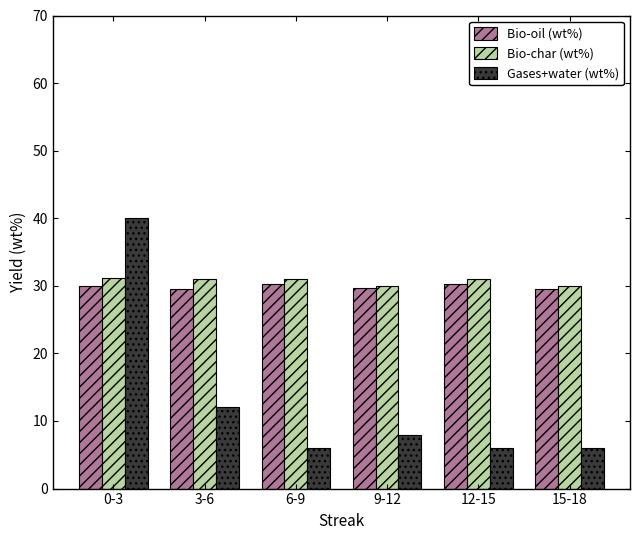

The value of Bio-char (wt%) at 15-18 is 44.9. True or false?

False